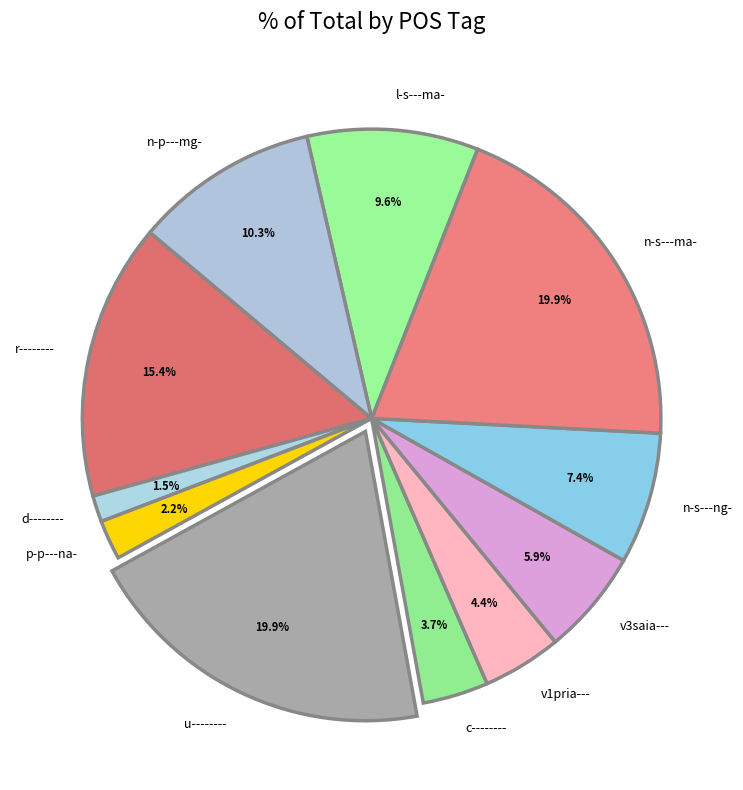

How many segments does this pie chart have?

11